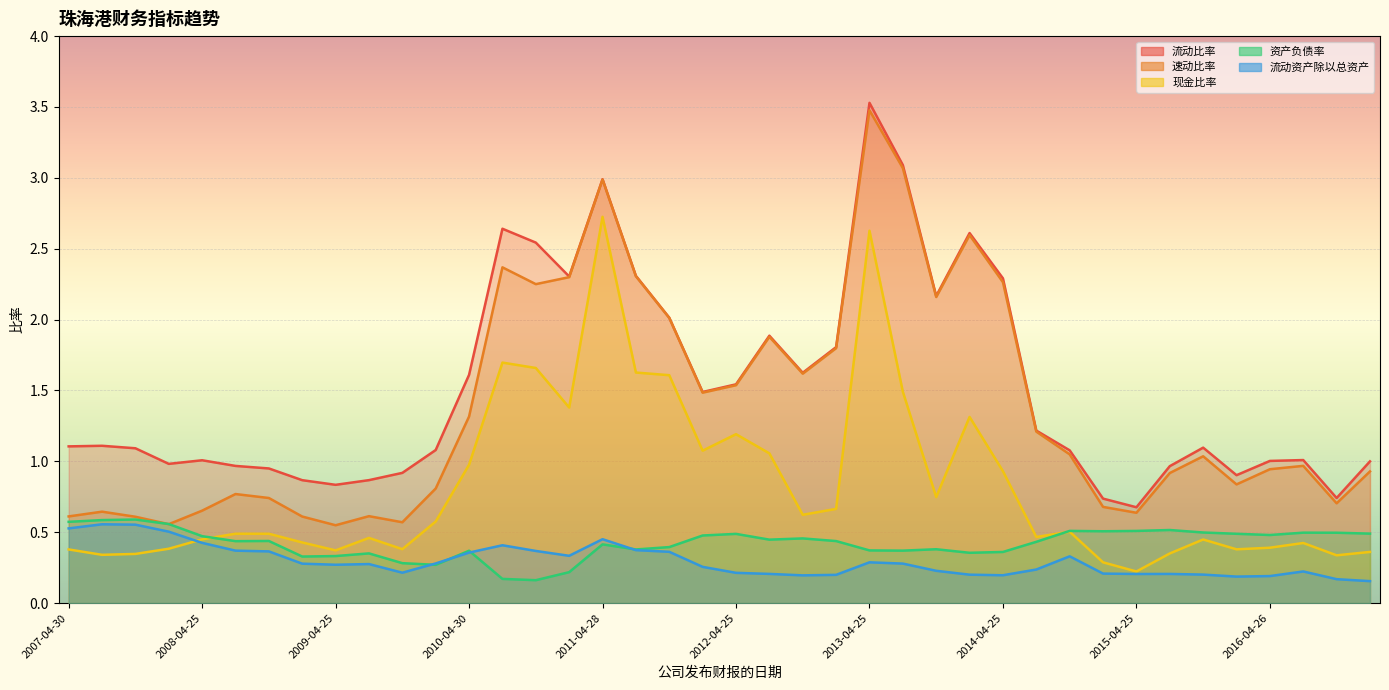

Which category has the lowest value in the 流动比率 series?

2015-04-25